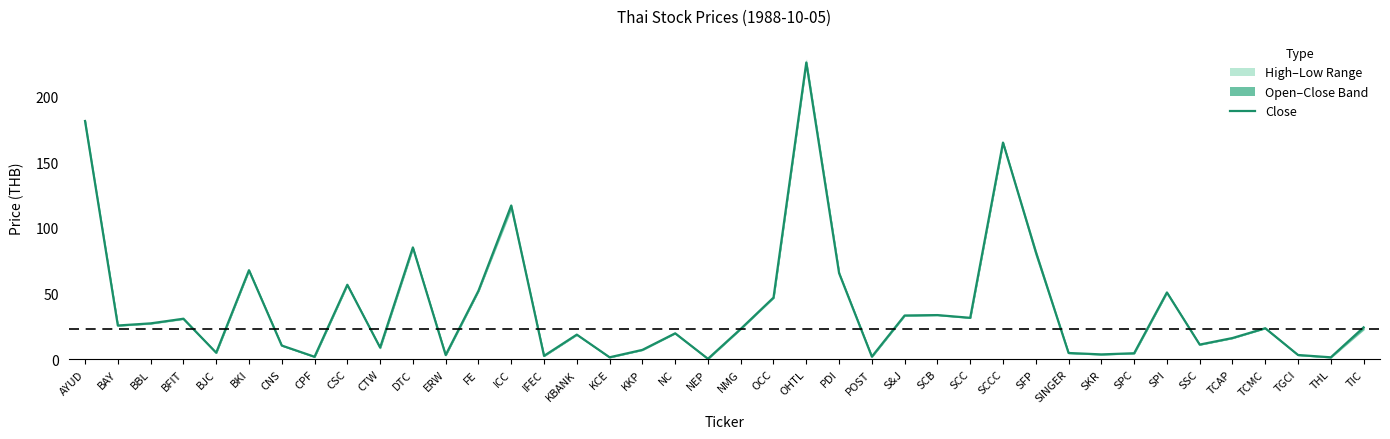

What is the change in value from BFIT to SPC?

-26.3